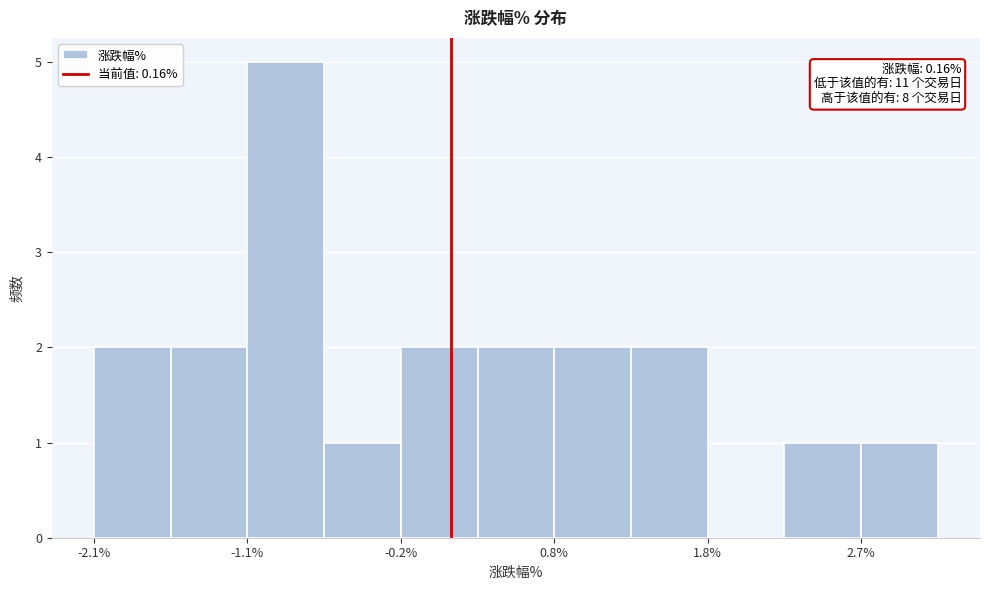

Over which range of the x-axis is the bar tallest?

-1.1 to -0.6